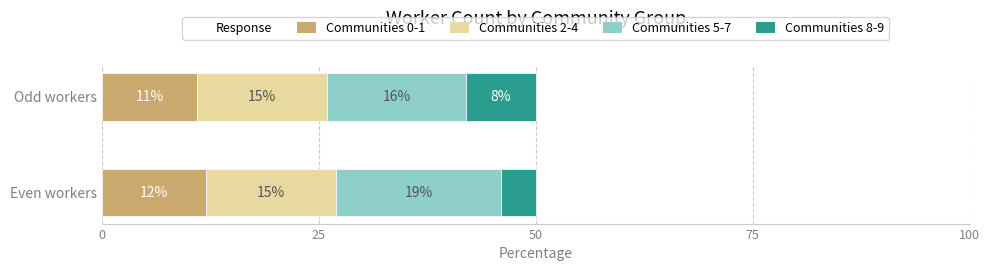

How many categories are shown in the chart?

2